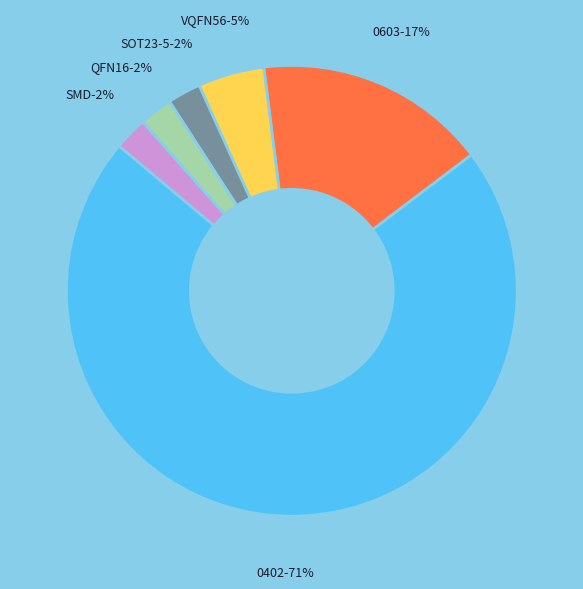

How many slices are in this pie chart?

6